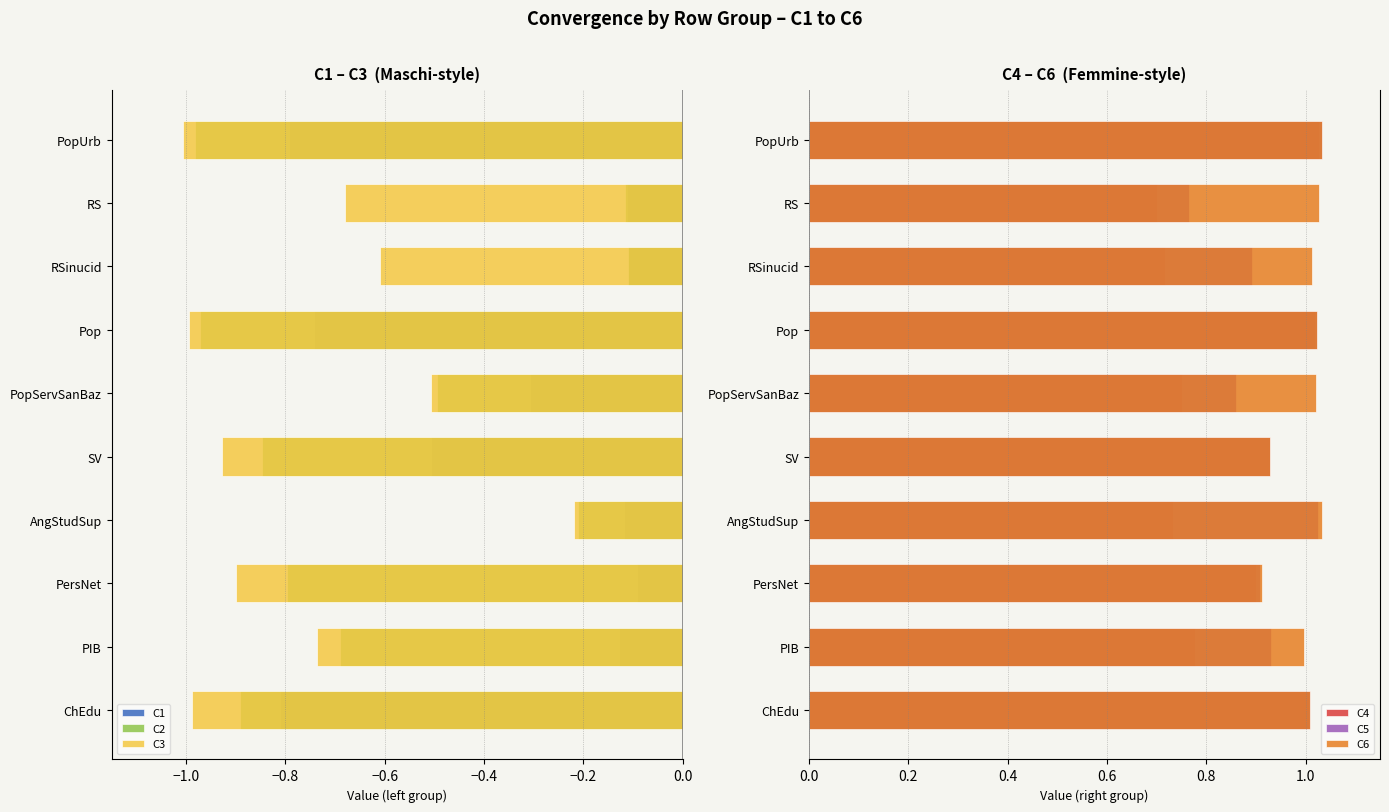

Is it true that C6 equals 1.5 at PersNet?

False